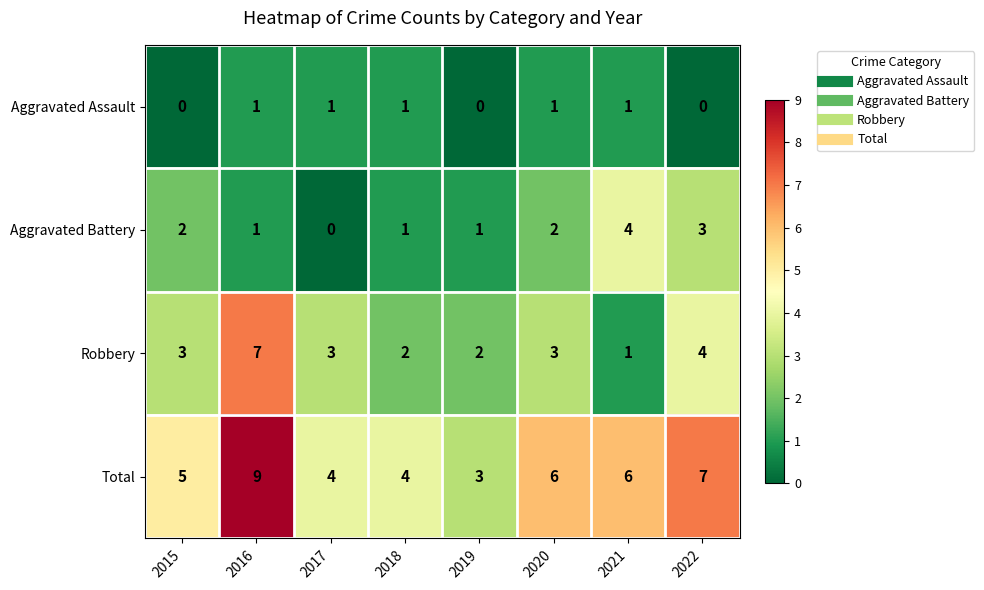

Read the Robbery value at 2020.

3